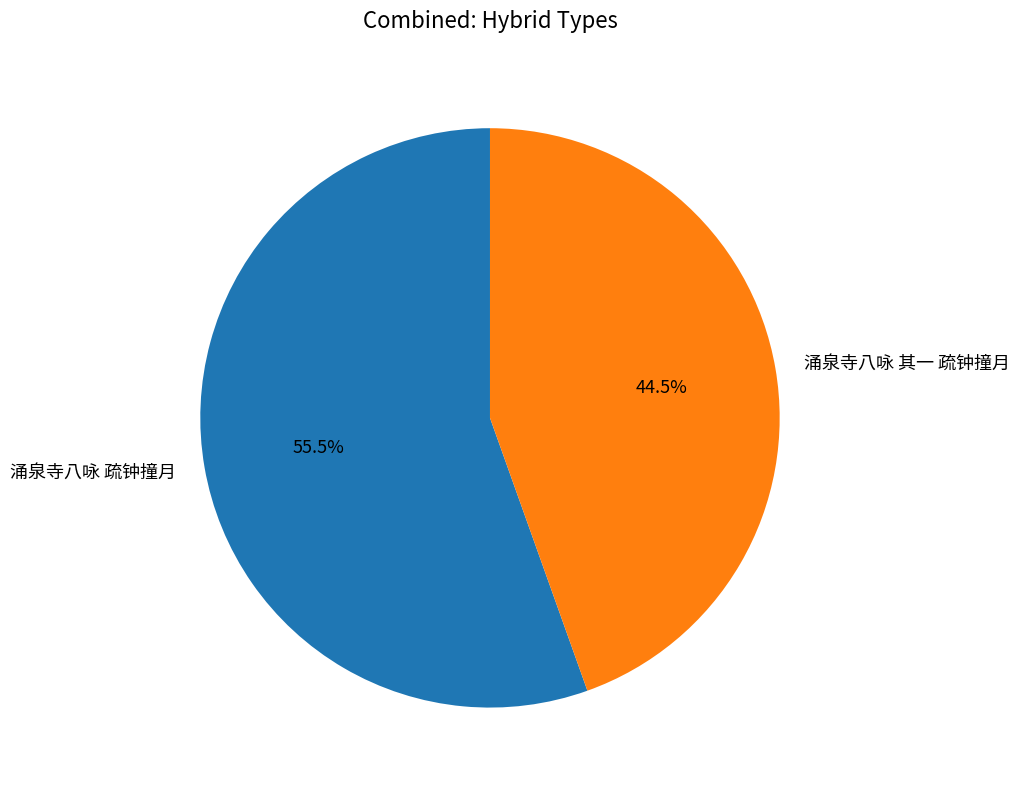

What is the largest slice in the pie chart?

涌泉寺八咏 疏钟撞月